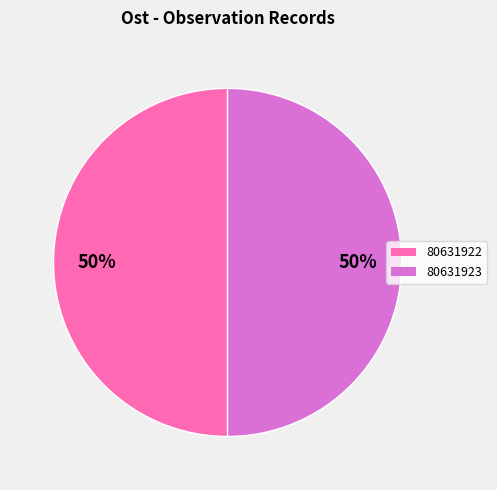

Is it true that 80631923 is 50% of the pie?

True